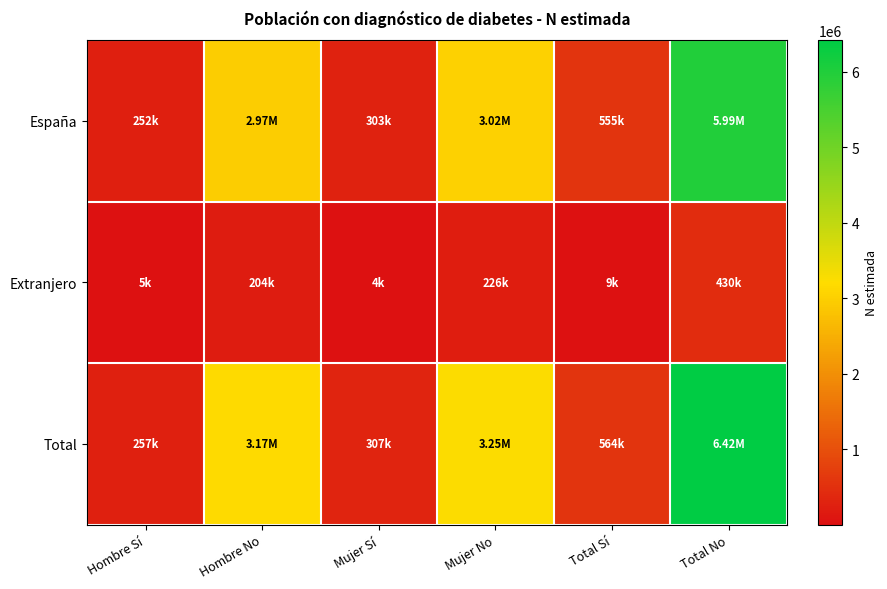

Reading left to right, list all the values displayed in this chart.

España: Hombre Sí=251662	Hombre No=2965890	Mujer Sí=303486	Mujer No=3021514	Total Sí=555148	Total No=5987403
Extranjero: Hombre Sí=5465	Hombre No=203762	Mujer Sí=3717	Mujer No=226382	Total Sí=9182	Total No=430144
Total: Hombre Sí=257126	Hombre No=3169653	Mujer Sí=307203	Mujer No=3247895	Total Sí=564329	Total No=6417548